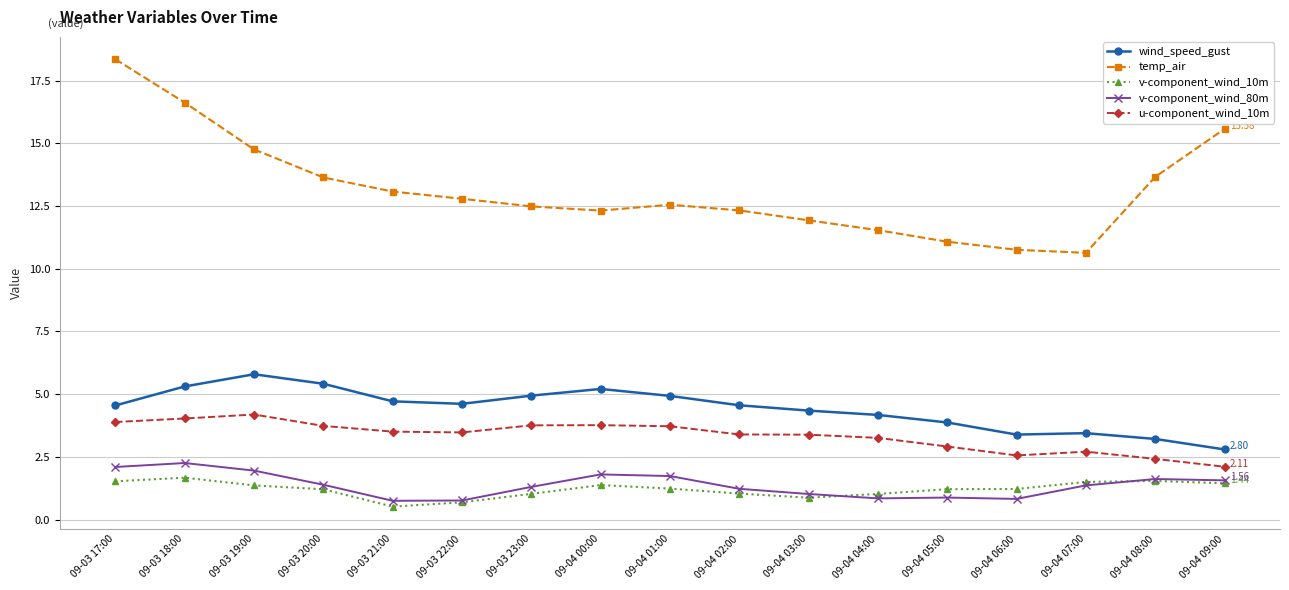

True or false: u-component_wind_10m and wind_speed_gust intersect in this chart.

False